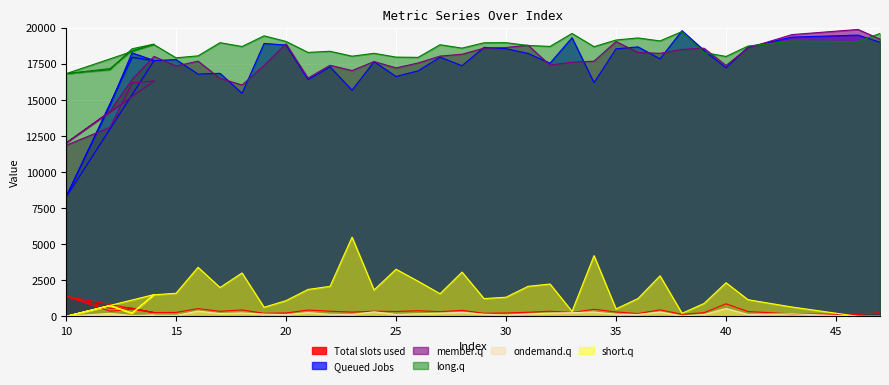

How many distinct data groups are displayed?

6